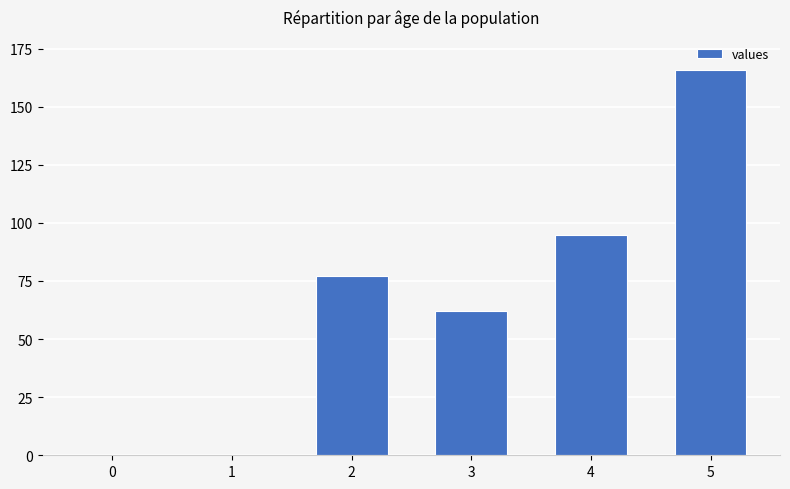

The value at 5 is 166. True or false?

True